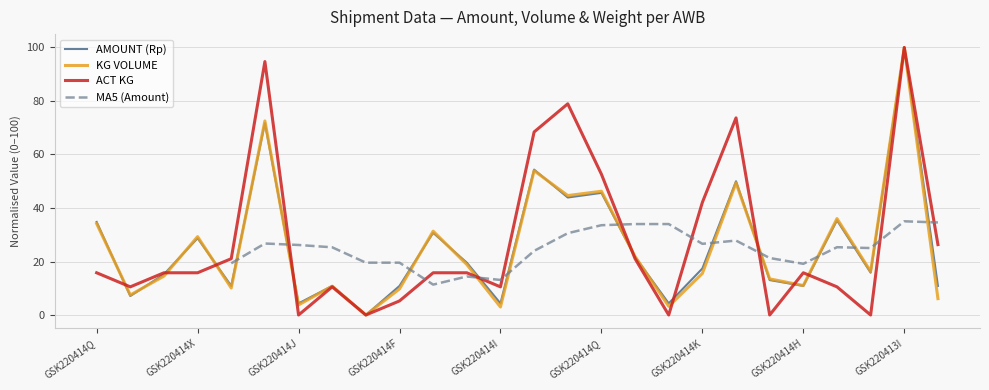

The ACT KG series shows 5.3 at GSK220414F. True or false?

True